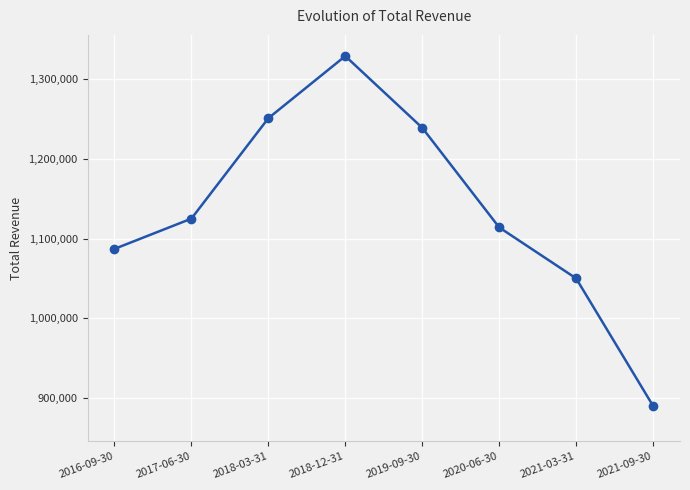

What is the value of the 3rd point from the left?

1251000